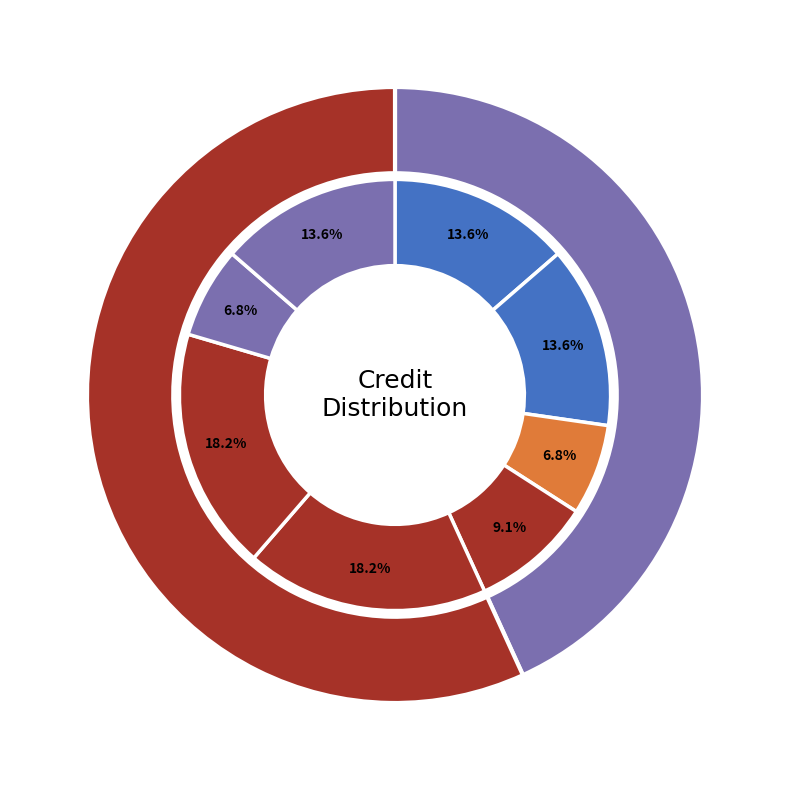

To the nearest percent, what portion does EE102 represent?

9%